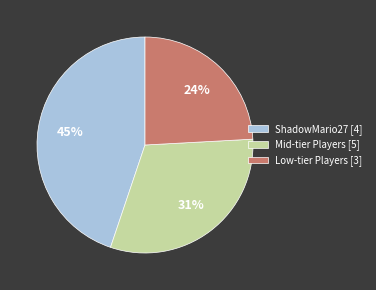

Which slice is the smallest?

Low-tier Players [3]